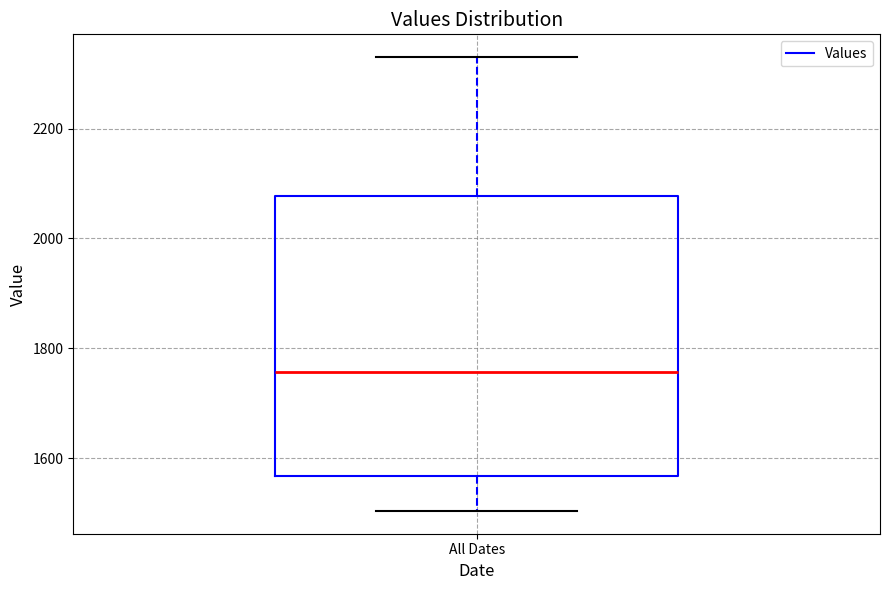

Read this box plot against the y-axis: the position of the median line, the range covered by the box, and the ends of both whiskers. The values are not printed on the chart, so give them approximately, as read against the axis.

median 1760, box 1560 to 2080, whiskers 1500 to 2340